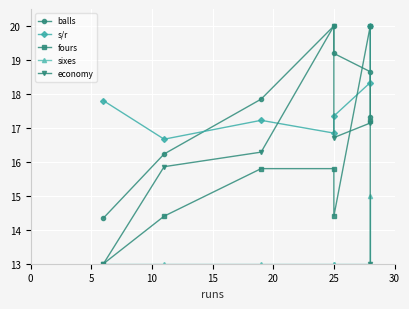

The fours series shows 4.8 at 10. True or false?

False